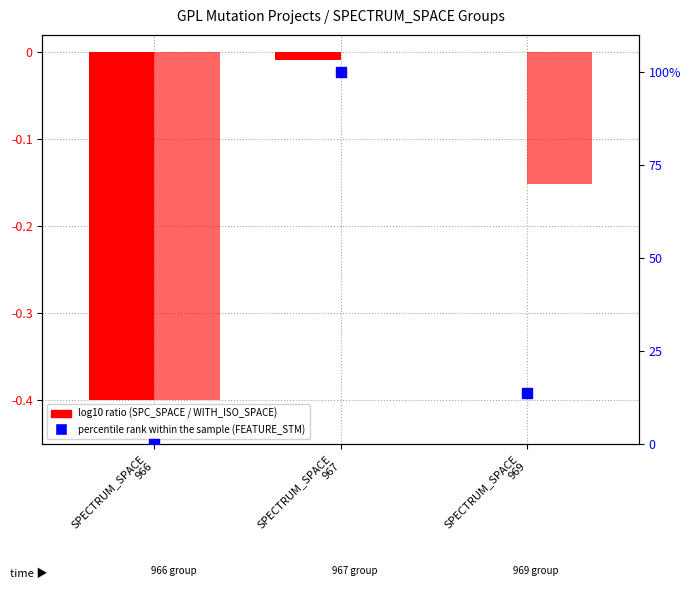

What is the total value across all series at SPECTRUM_SPACE
966?

-0.8